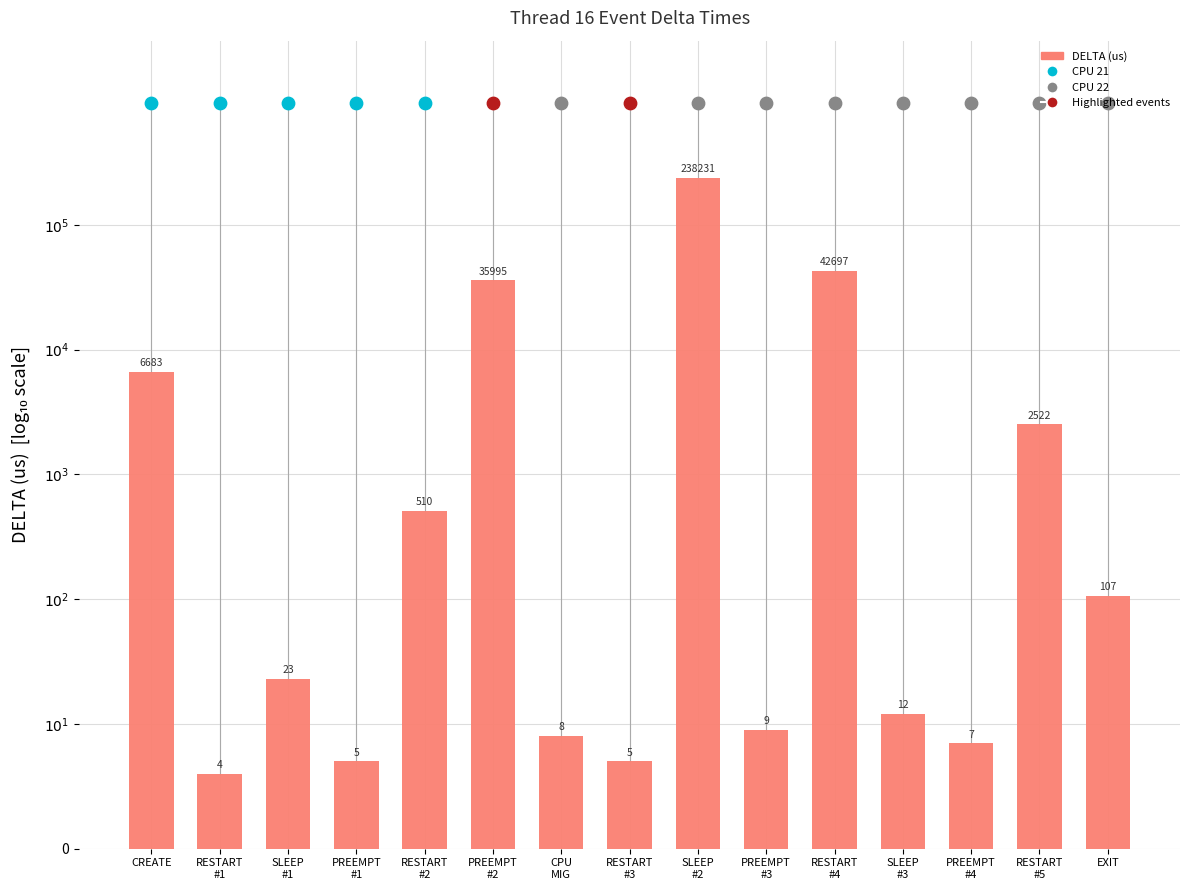

What is the ratio of the value at CPU
MIG to the value at RESTART
#4?

0.2